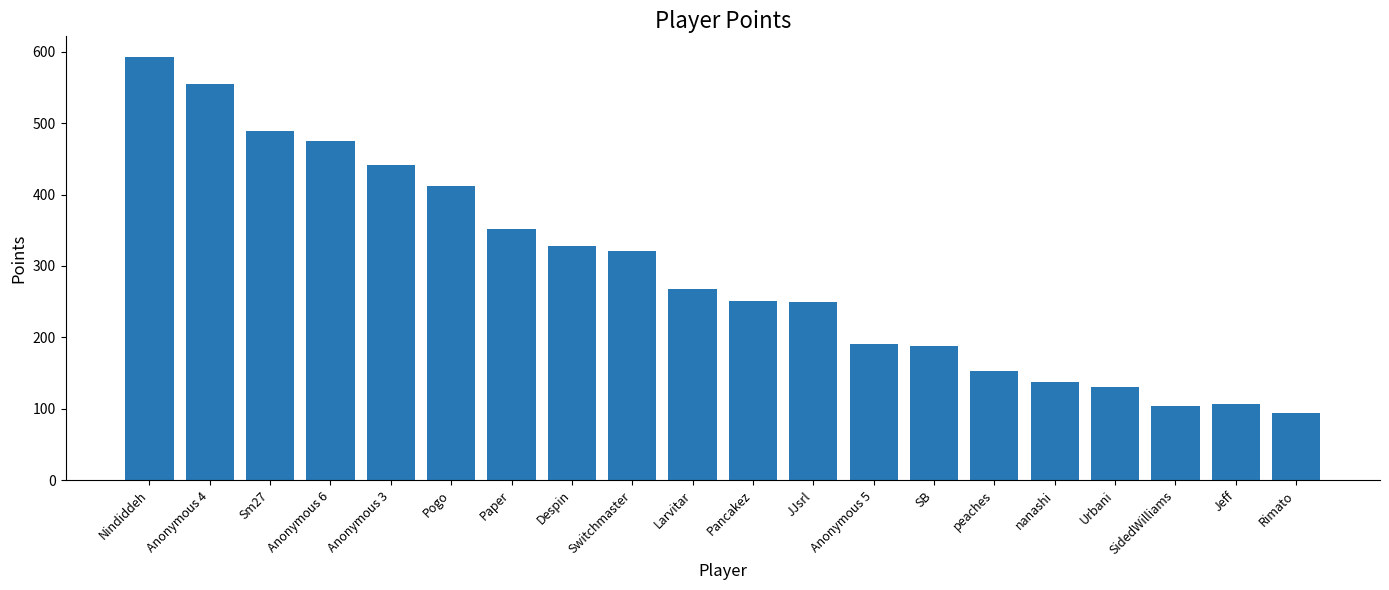

True or false: the data shows 167 at SidedWilliams.

False